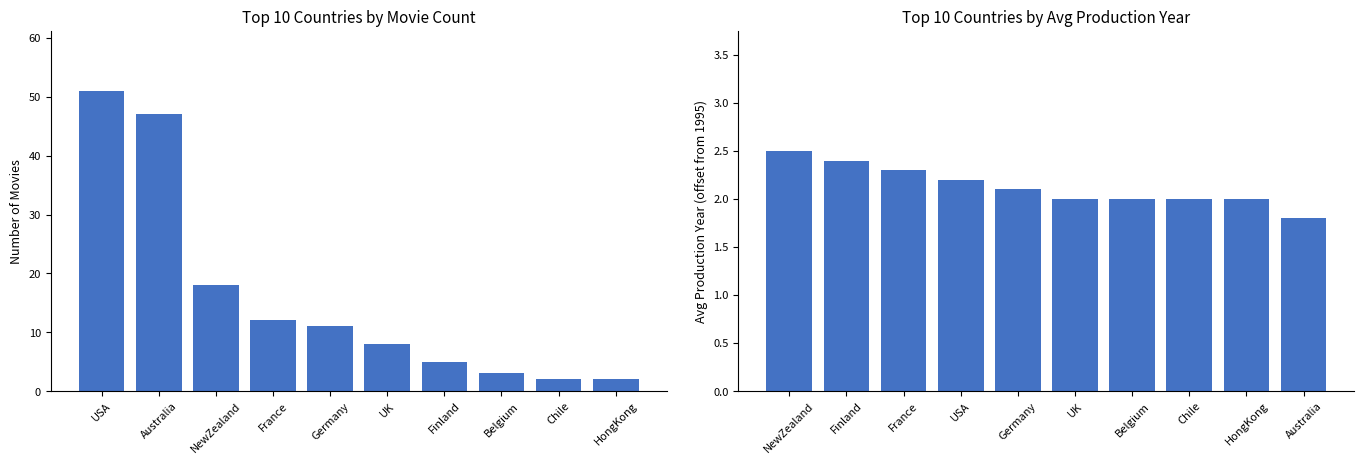

Which category has the highest value across all series?

USA